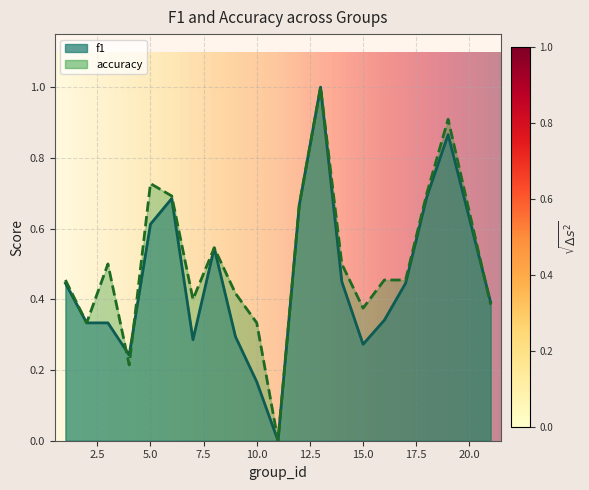

What value does the f1 series have at 15?

0.3